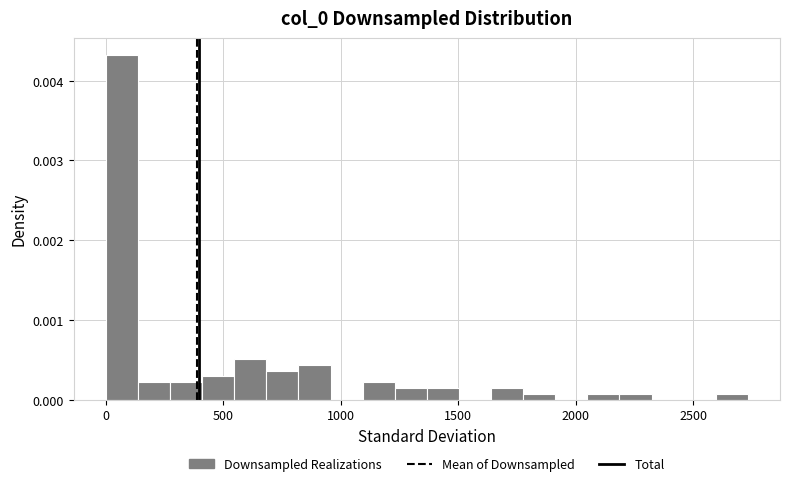

Read against the x-axis, roughly where is the centre of the tallest bar?

50